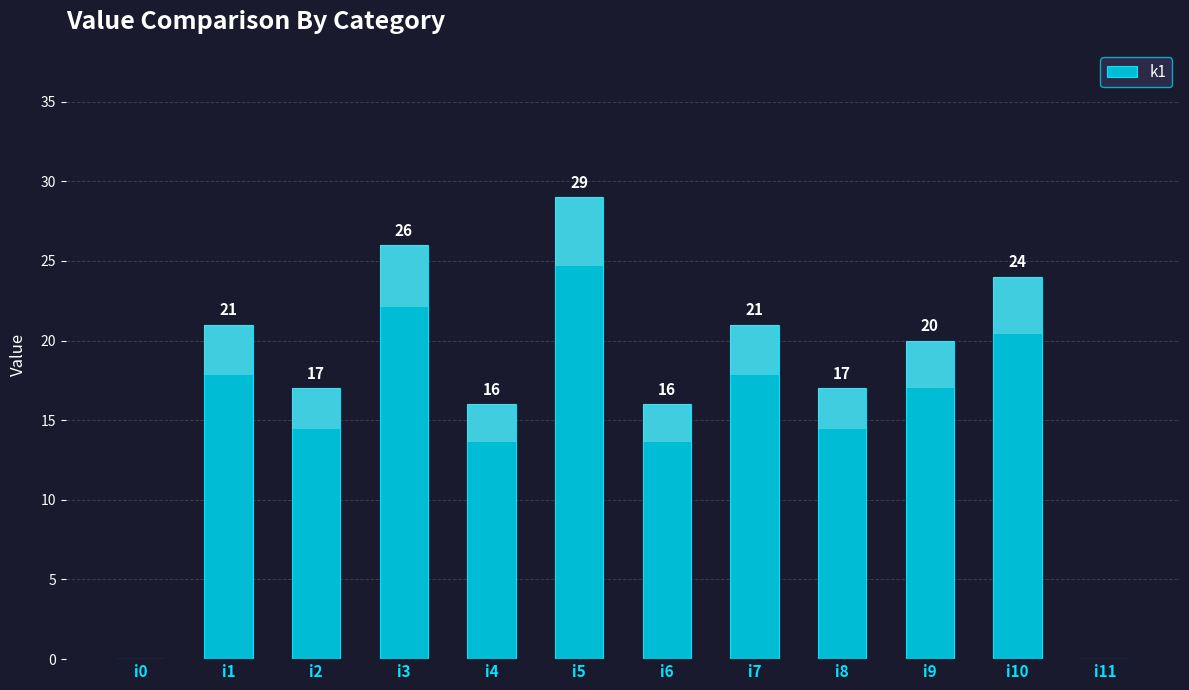

What is the sum of all values?

207